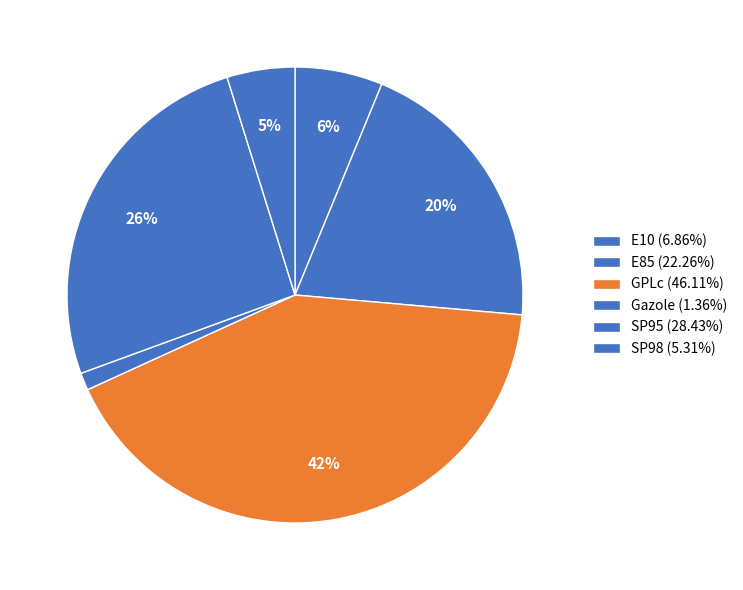

Count the number of slices in the pie.

6